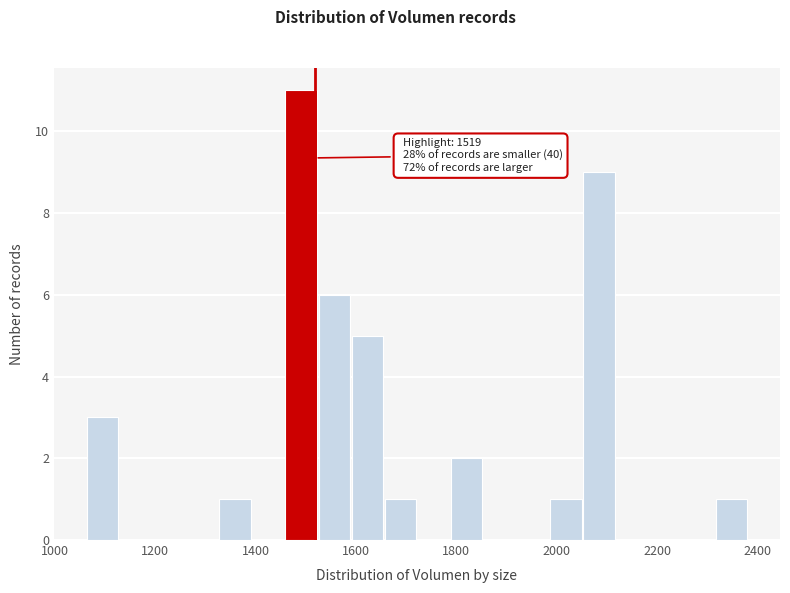

Around what value on the x-axis is the tallest bar? Give the approximate position of its centre, as read against the axis.

1500